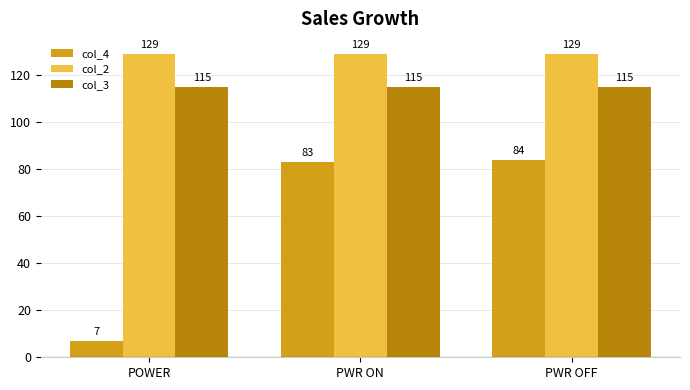

Read the col_4 value at PWR ON.

83